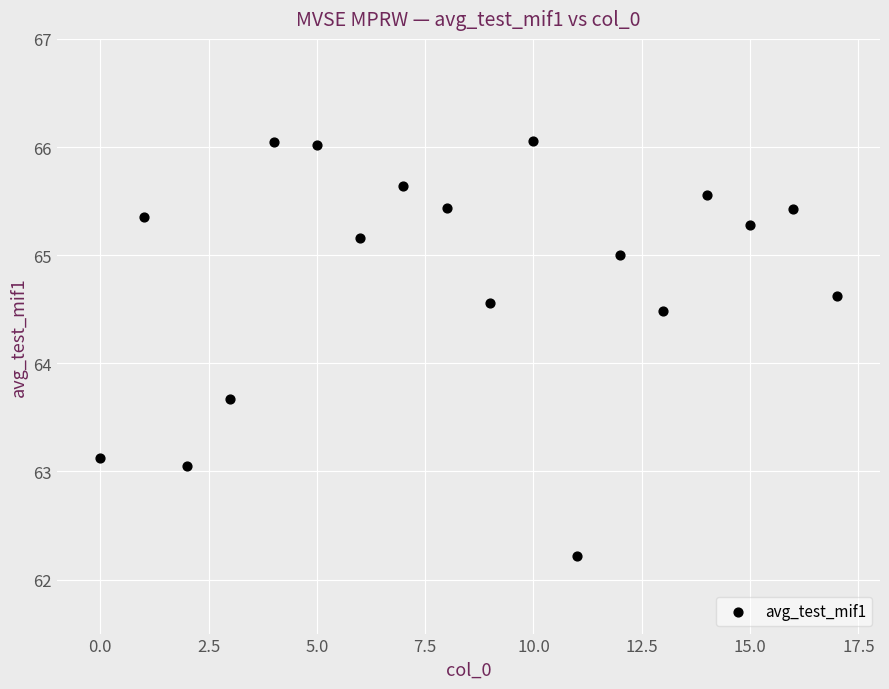

What is the range of Y values (max minus min)?

3.8